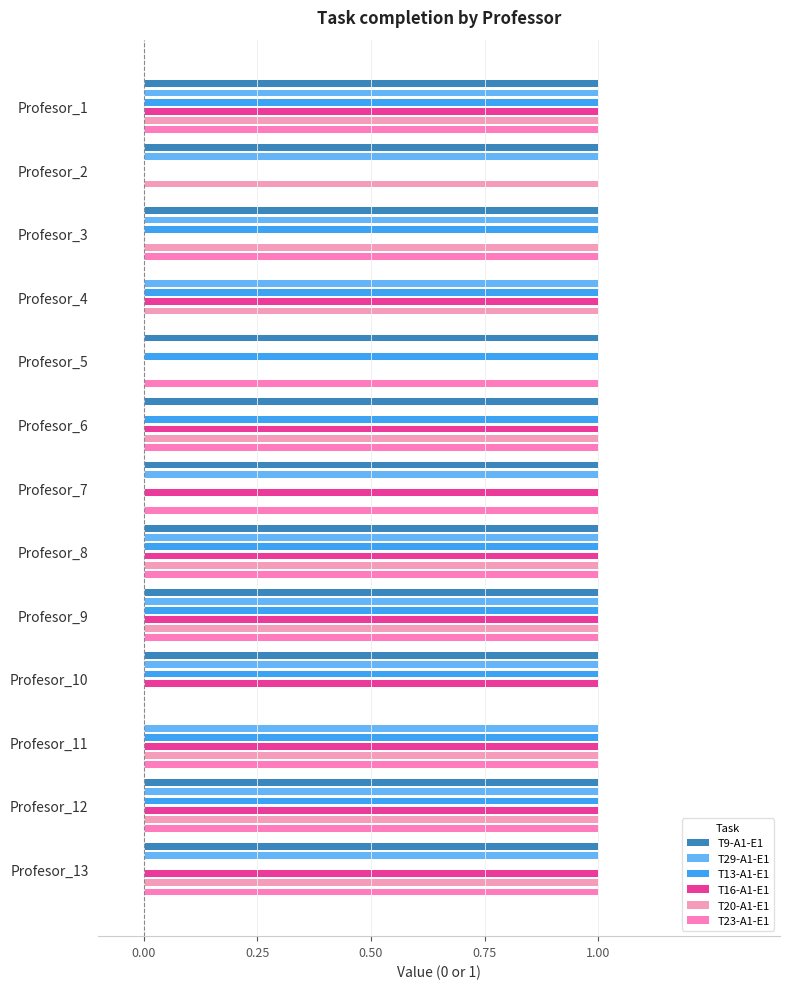

What position from the right is 0.00?

13